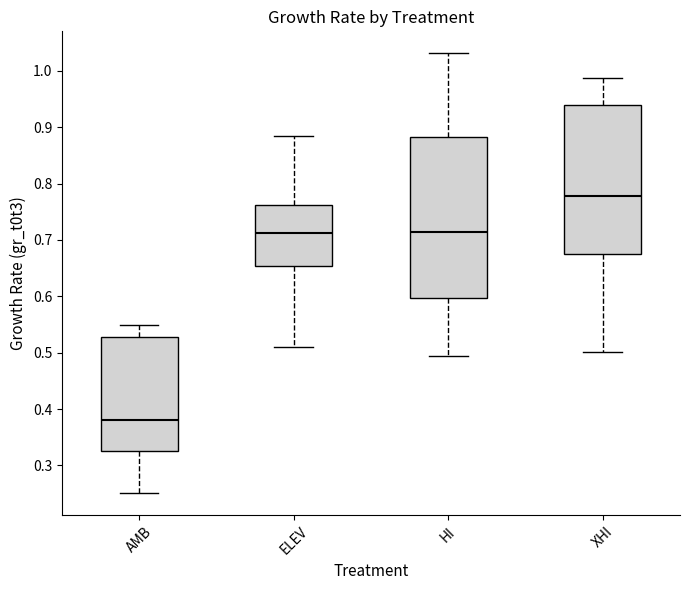

Reading left to right, transcribe this box plot: for each box, give where its median line is, the range the box spans, and where its two whiskers end, as read against the y-axis. The values are not printed on the chart, so give them approximately, as read against the axis.

AMB: median 0.38, box 0.32 to 0.53, whiskers 0.25 to 0.55
ELEV: median 0.71, box 0.65 to 0.76, whiskers 0.51 to 0.88
HI: median 0.71, box 0.60 to 0.88, whiskers 0.49 to 1.03
XHI: median 0.78, box 0.68 to 0.94, whiskers 0.50 to 0.99